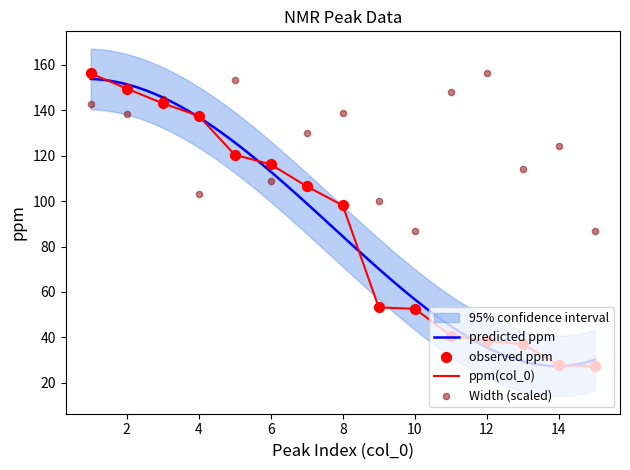

Which series has the widest spread of Y values?

ppm